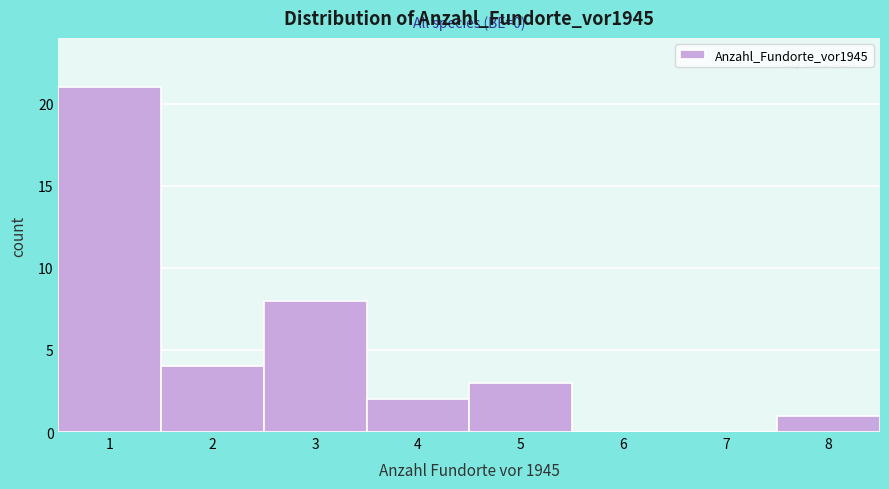

Which range on the x-axis has the tallest bar?

0.5 to 1.5